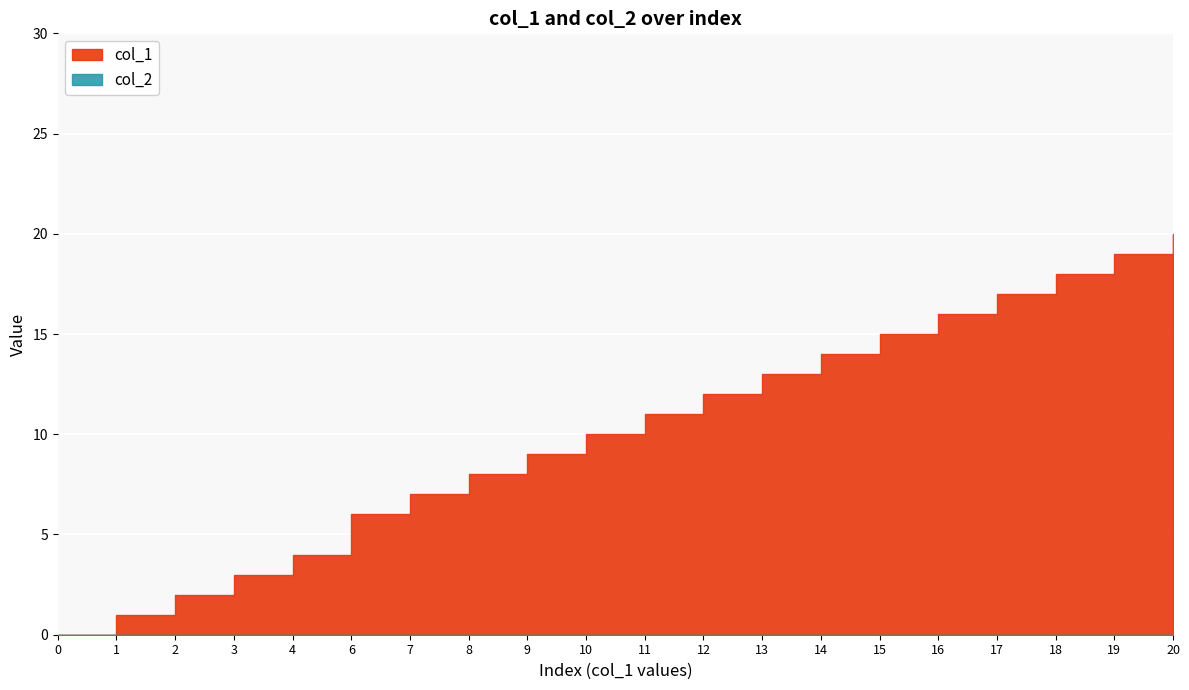

Where is col_1 nearest to the value 10?

10